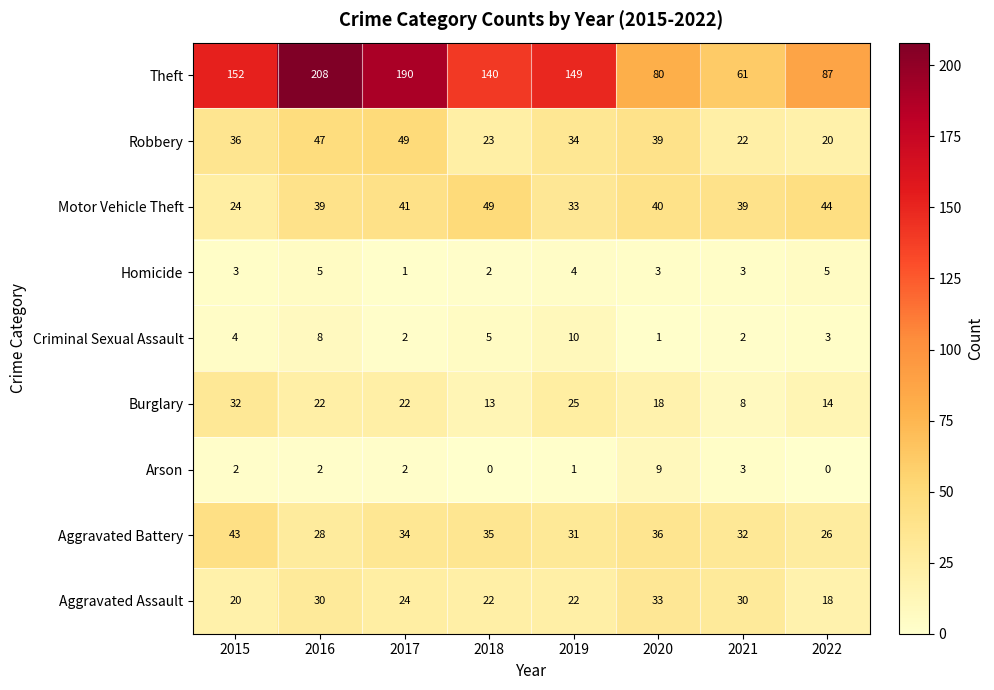

Which series has the largest total across all categories?

Theft